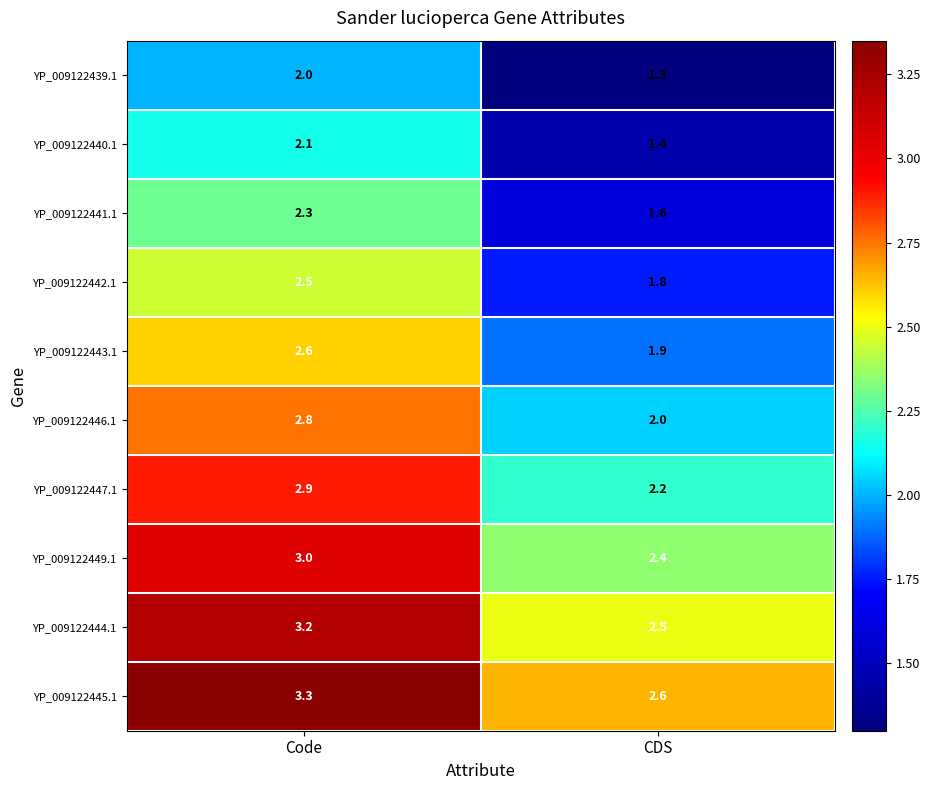

Rank the series at Code from highest to lowest value.

YP_009122445.1, YP_009122444.1, YP_009122449.1, YP_009122447.1, YP_009122446.1, YP_009122443.1, YP_009122442.1, YP_009122441.1, YP_009122440.1, YP_009122439.1